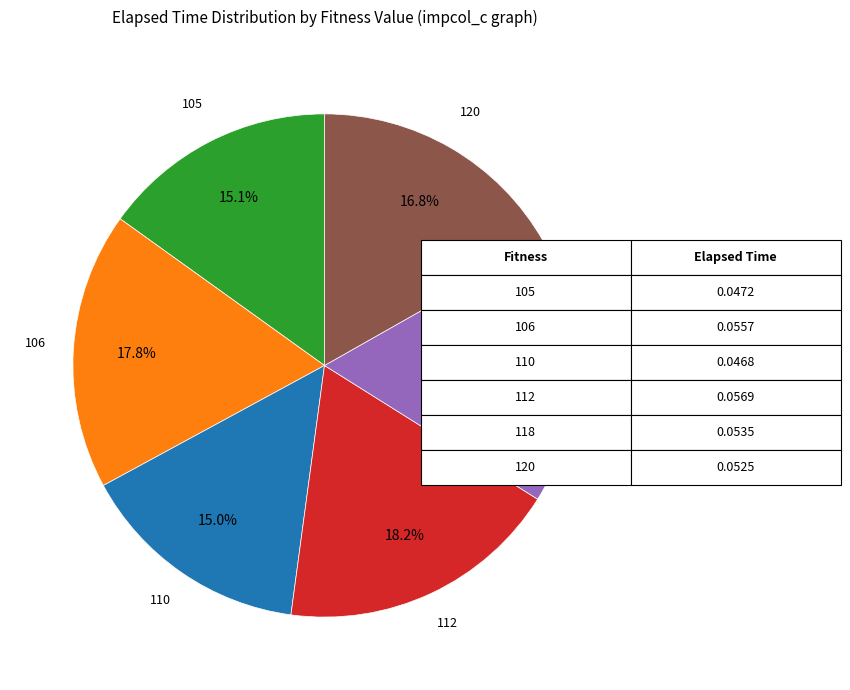

True or false: 110 accounts for 15% of the total.

True